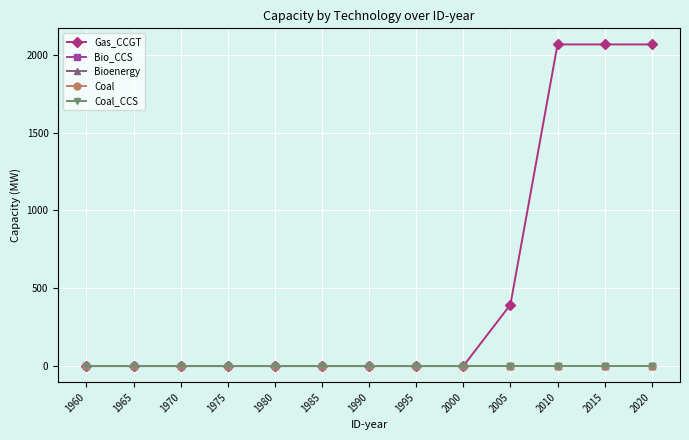

True or false: Coal and Coal_CCS intersect in this chart.

False